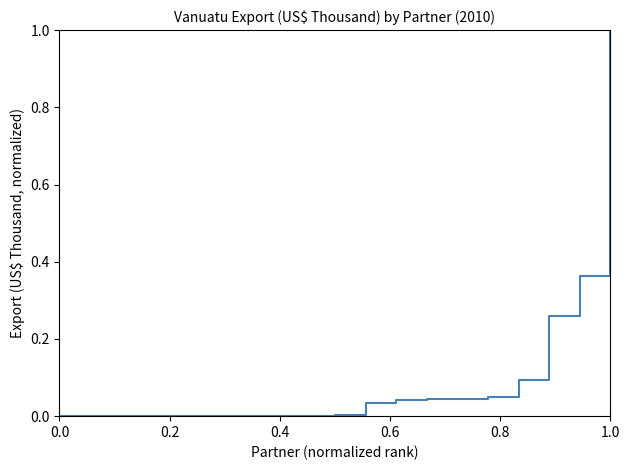

How many lines are shown in the chart?

1